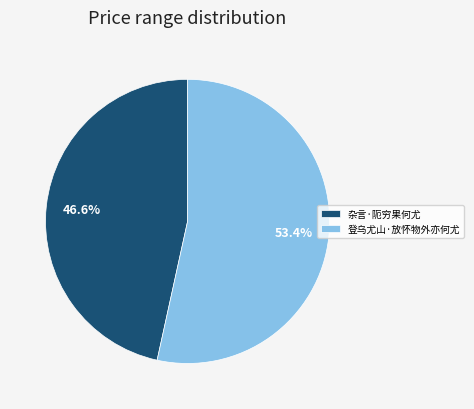

Do 杂言·阨穷果何尤 and 登乌尤山·放怀物外亦何尤 together represent more than half of the pie?

Yes